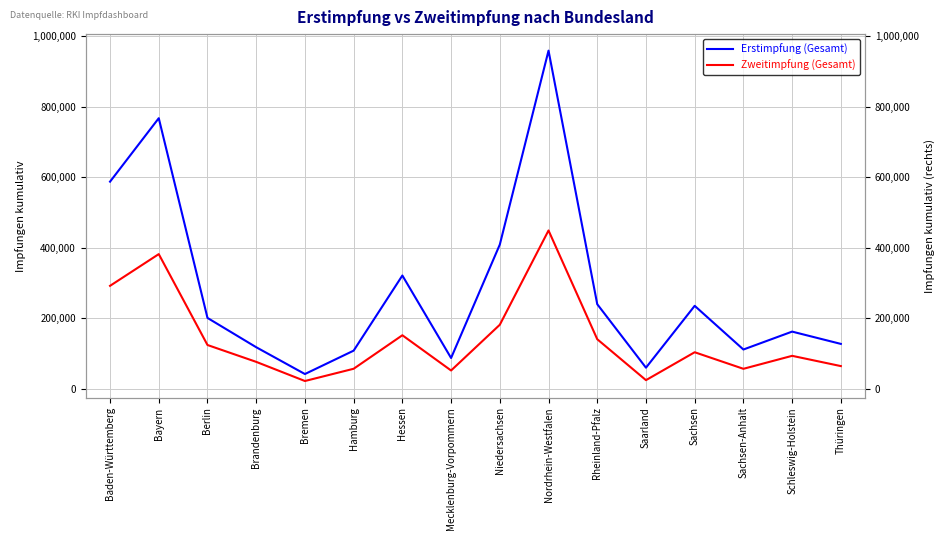

Where does the Erstimpfung (Gesamt) series first go above 201025?

Baden-Württemberg